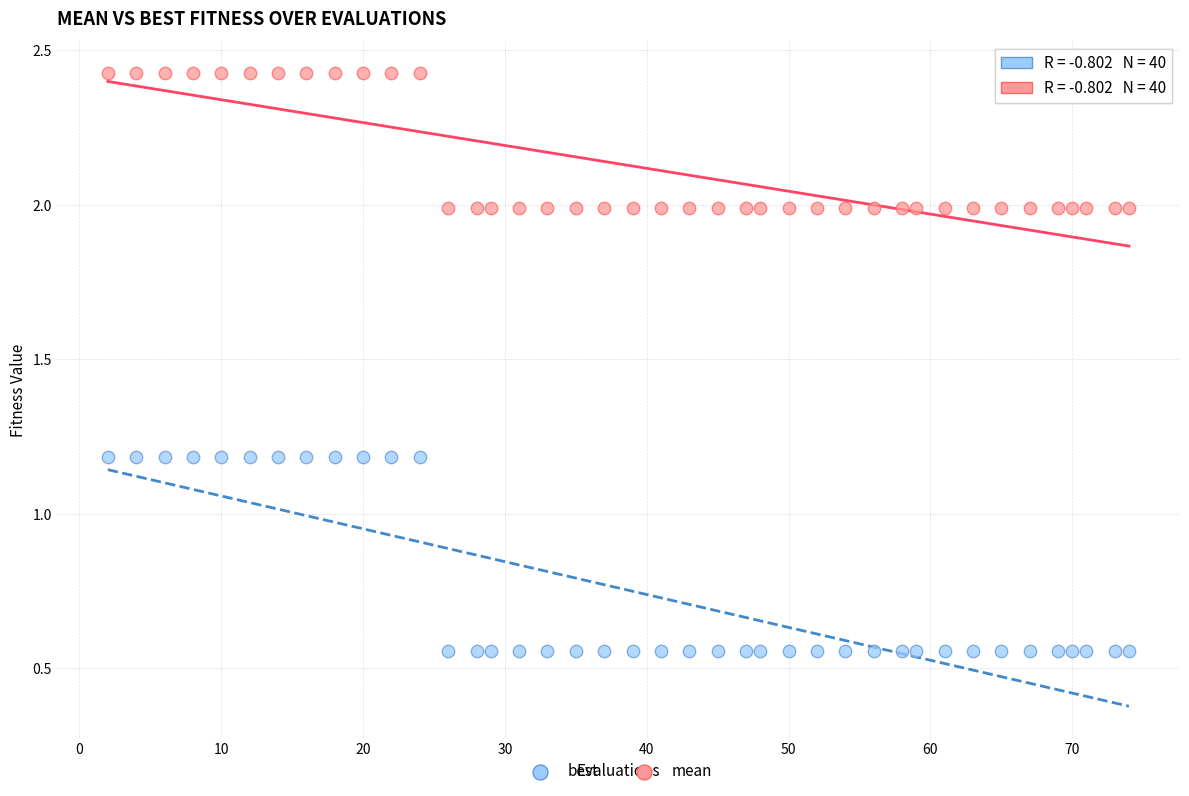

What are all the series names shown in the legend?

best, mean